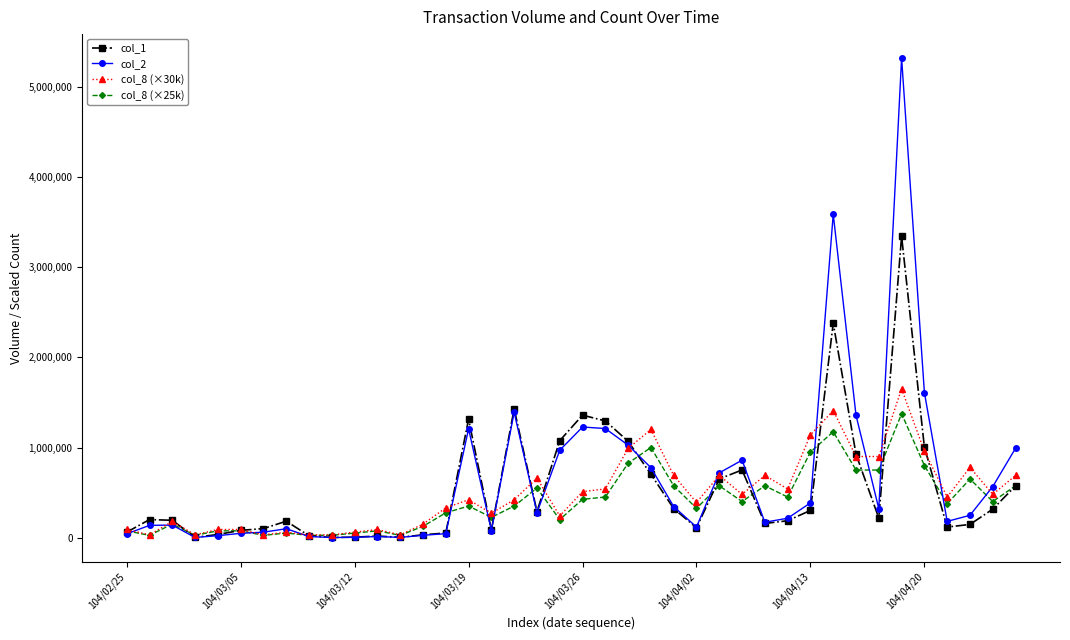

True or false: col_2 and col_1 intersect in this chart.

True